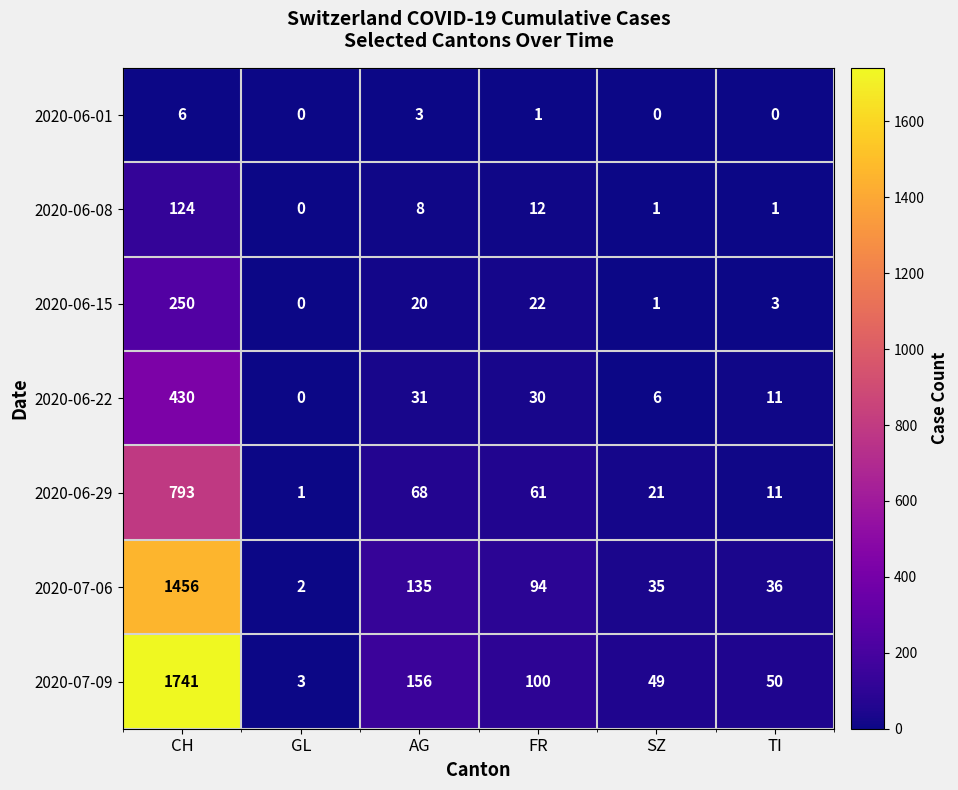

At which category is the sum across all series the highest?

CH